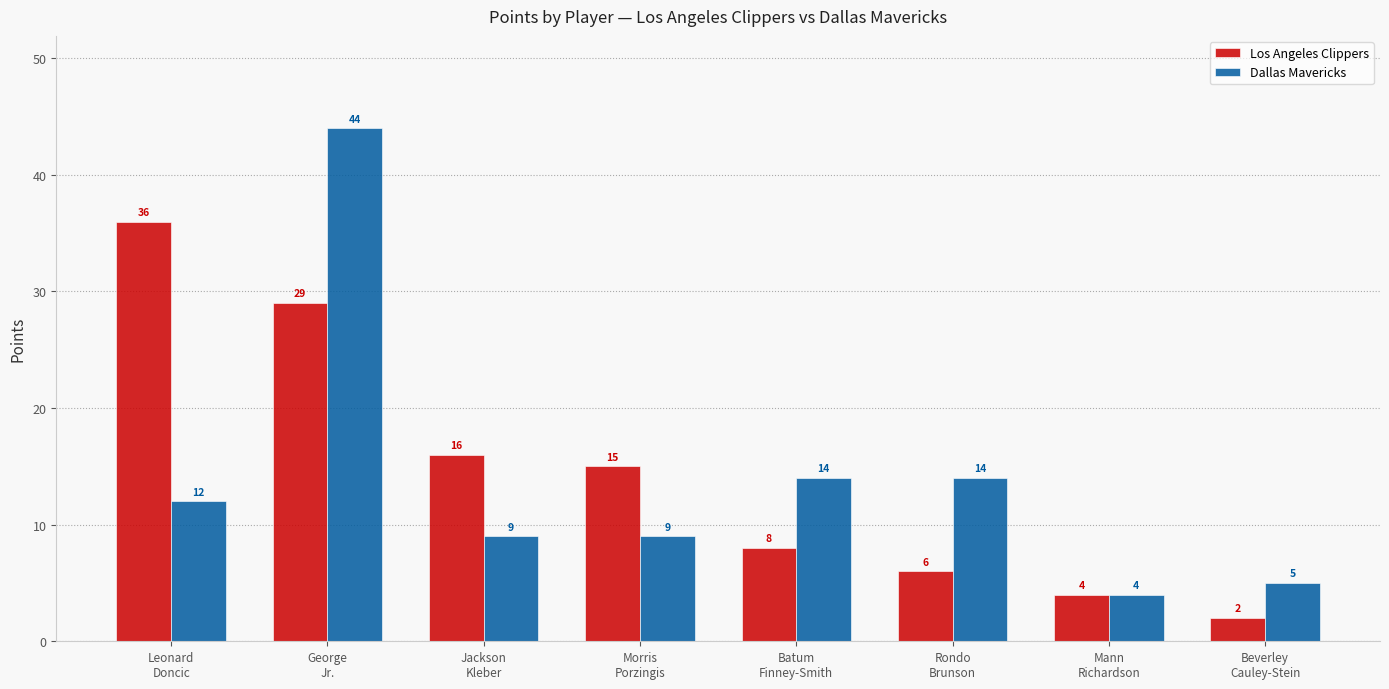

The value of Los Angeles Clippers at Rondo
Brunson is 6. True or false?

True